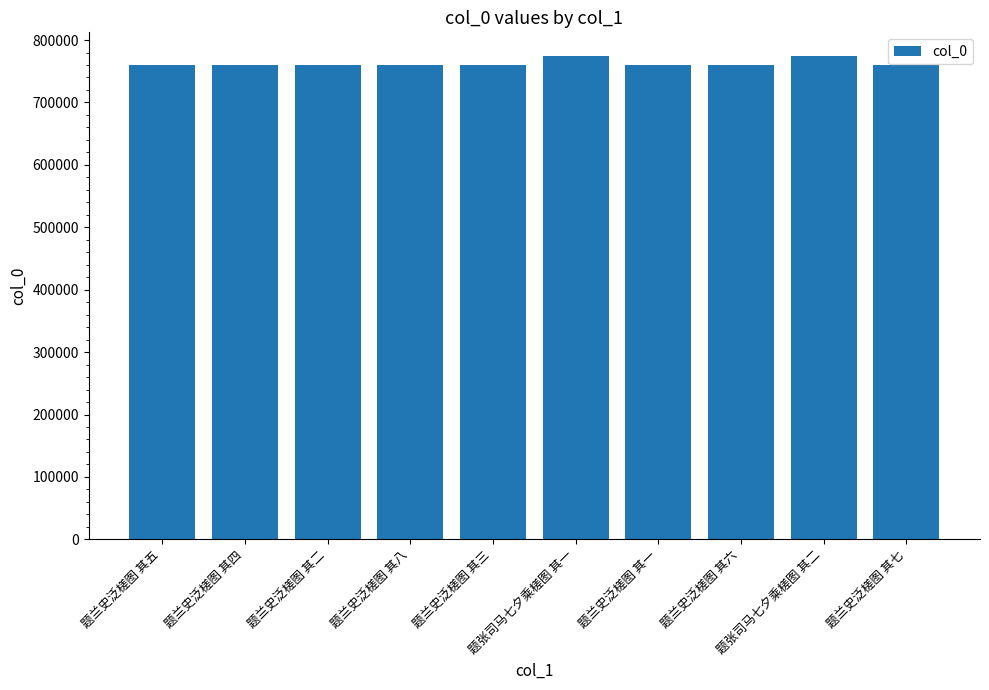

Count the number of data series in this chart.

1